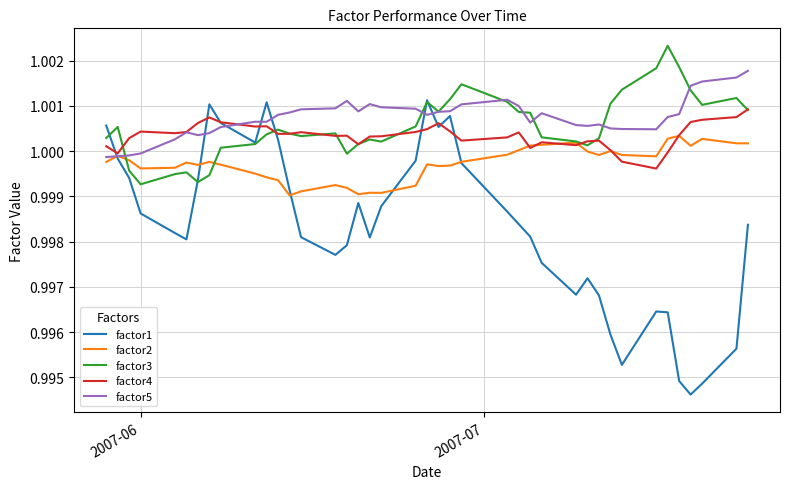

Which series has the largest range (max minus min)?

factor1